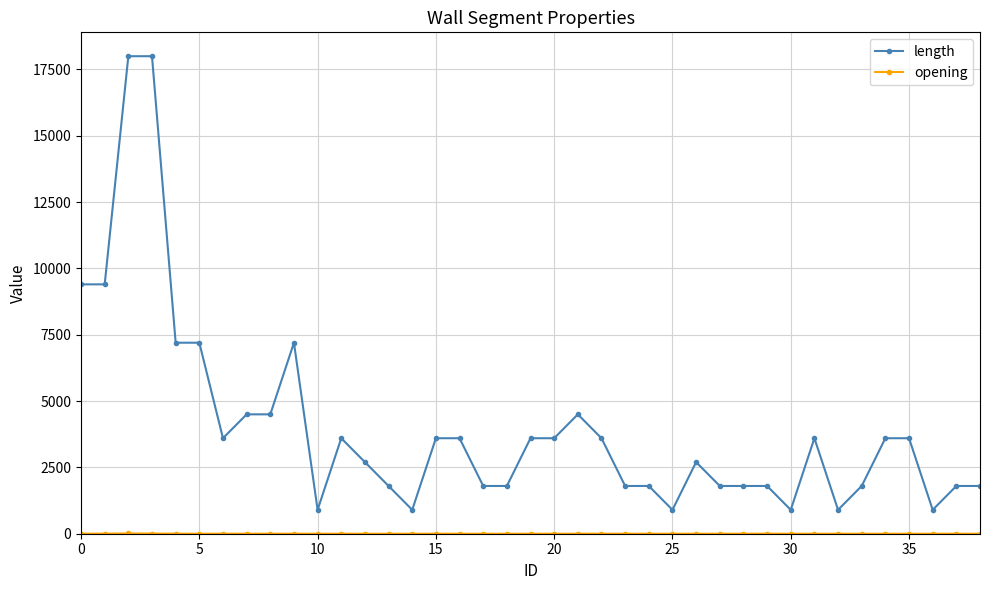

What is the greatest value displayed?

18000